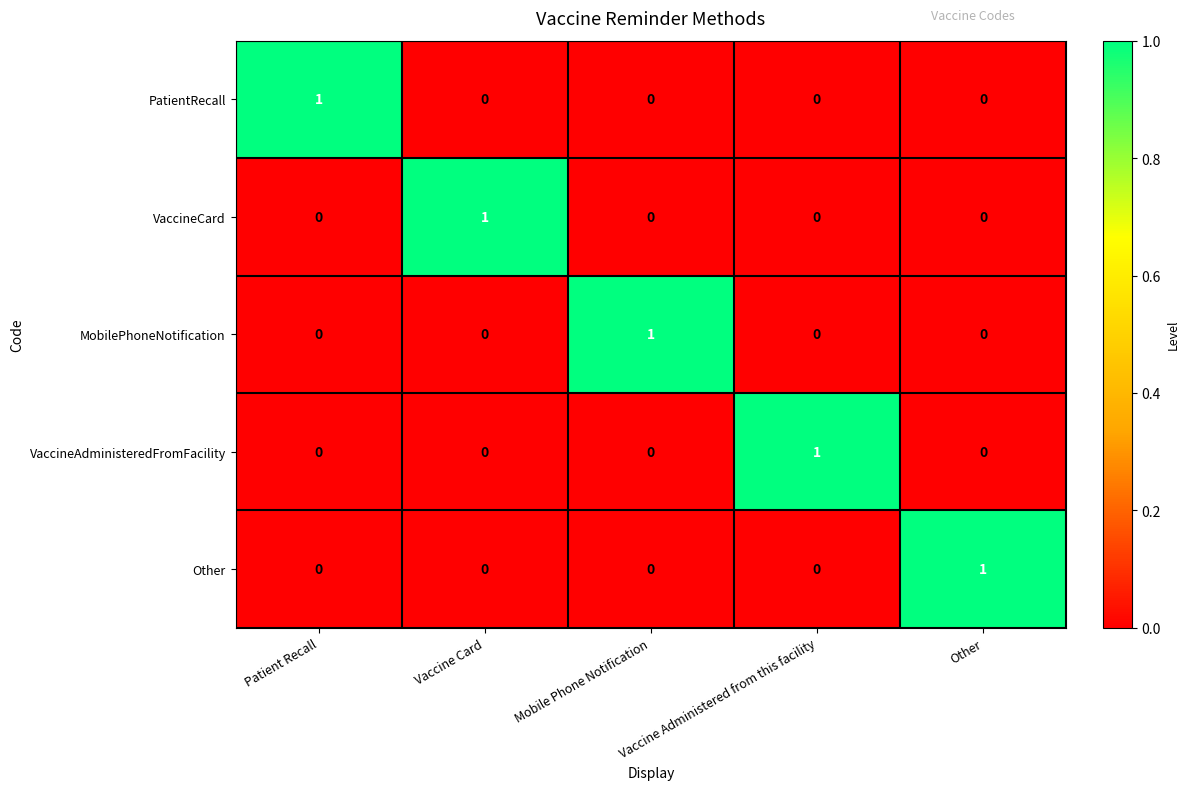

How many PatientRecall values are between 0 and 1?

5